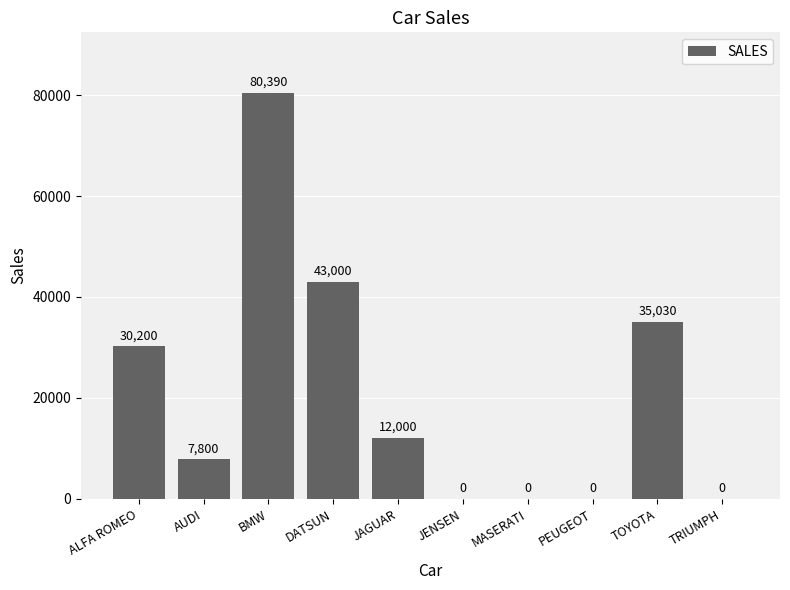

At which label is the value closest to 40195?

DATSUN